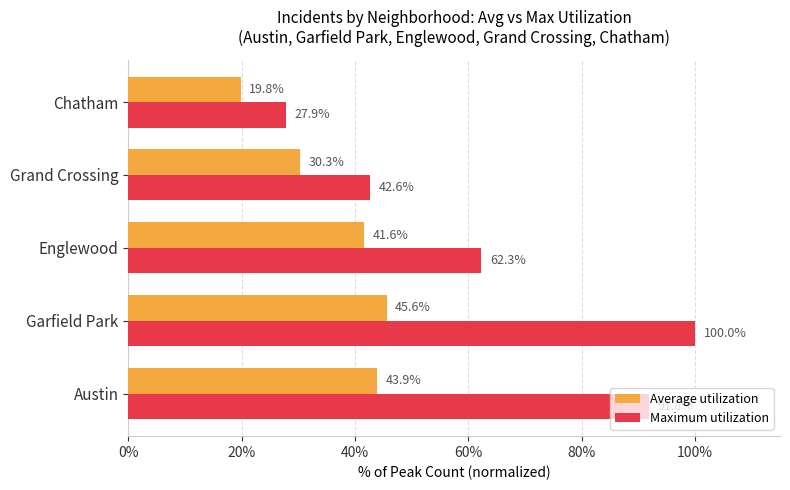

What is the difference between the maximum and second lowest values in the Average utilization series?

15.2